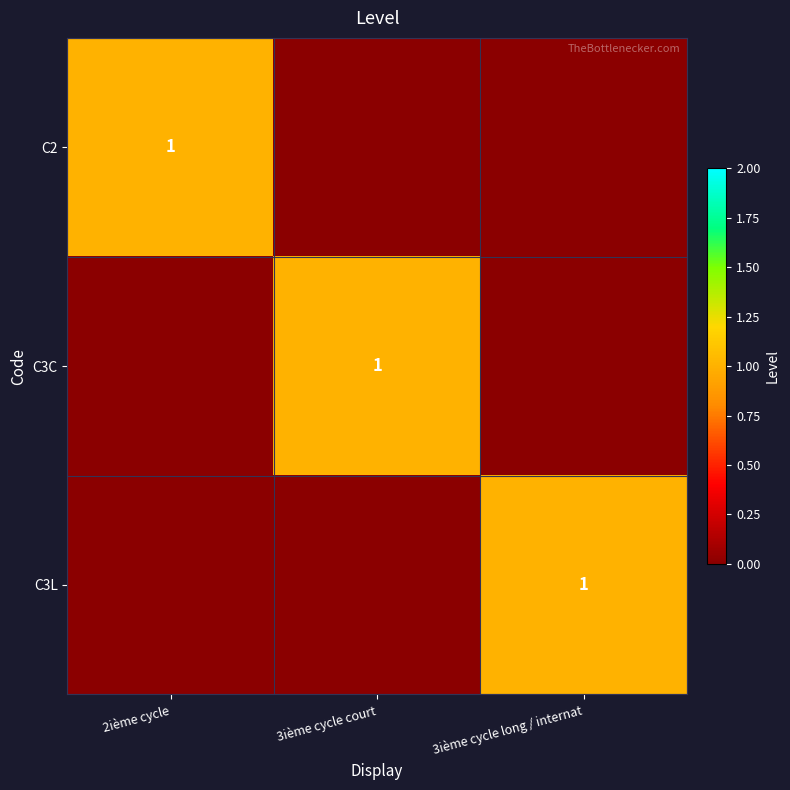

The value of C3C at 3ième cycle court is 2. True or false?

False